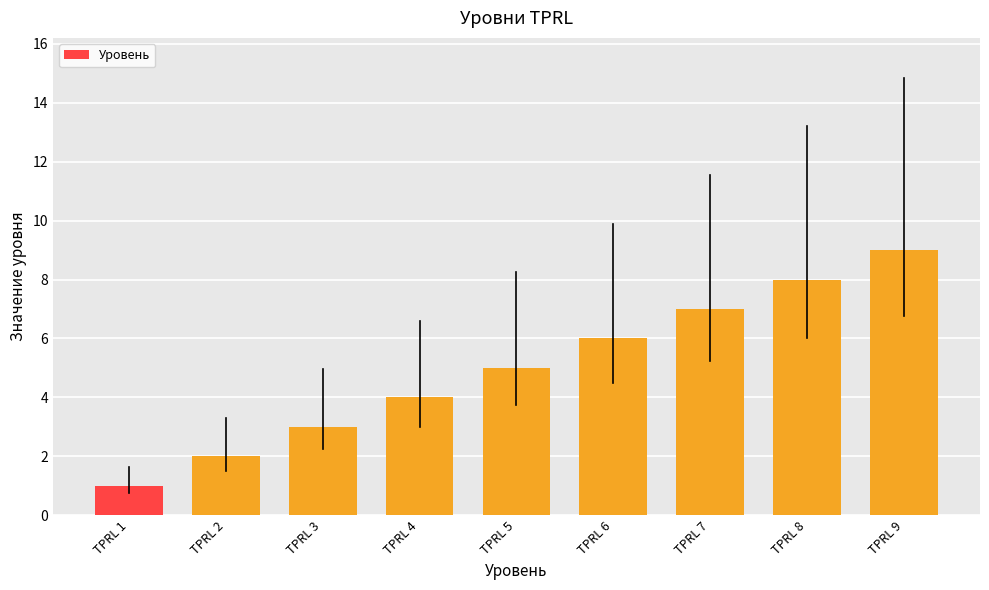

What is the change in value from TPRL 4 to TPRL 9?

+5